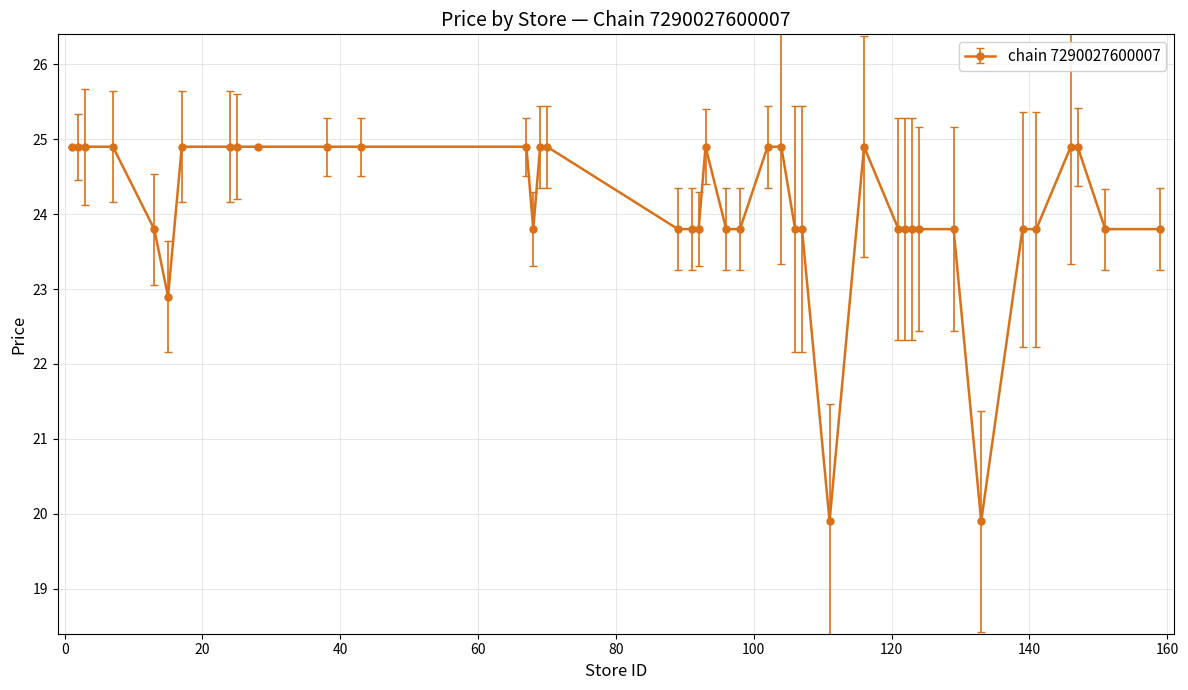

Reading right to left, extract all data points from this chart.

23.8	23.8	24.9	24.9	23.8	23.8	19.9	23.8	23.8	23.8	23.8	23.8	24.9	19.9	23.8	23.8	24.9	24.9	23.8	23.8	24.9	23.8	23.8	23.8	24.9	24.9	23.8	24.9	24.9	24.9	24.9	24.9	24.9	24.9	22.9	23.8	24.9	24.9	24.9	24.9